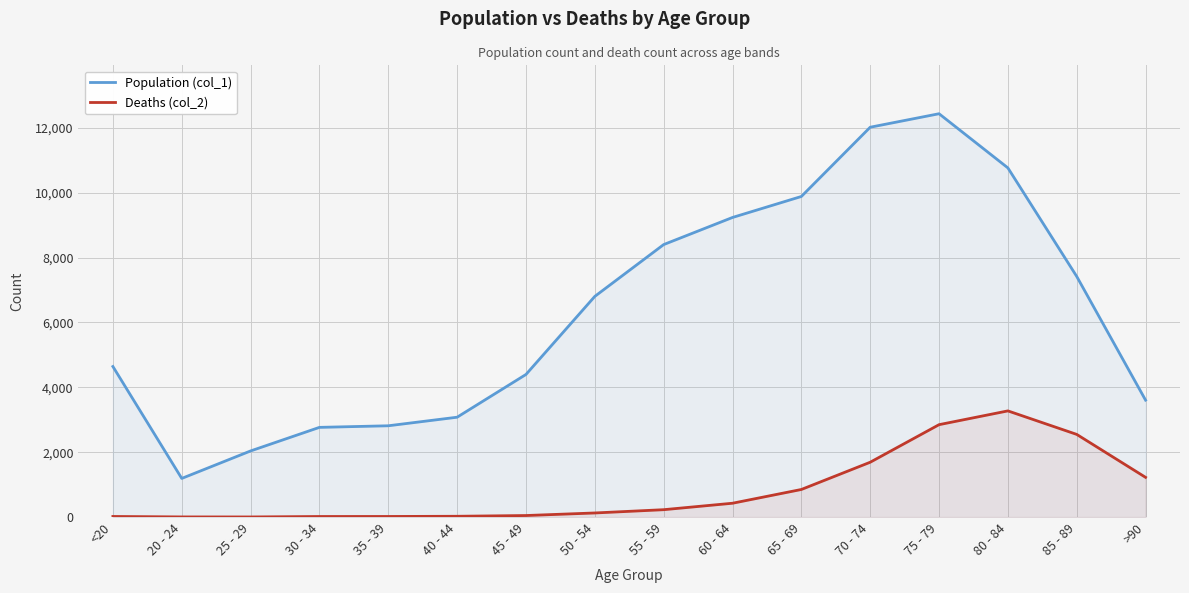

How many distinct data groups are displayed?

2